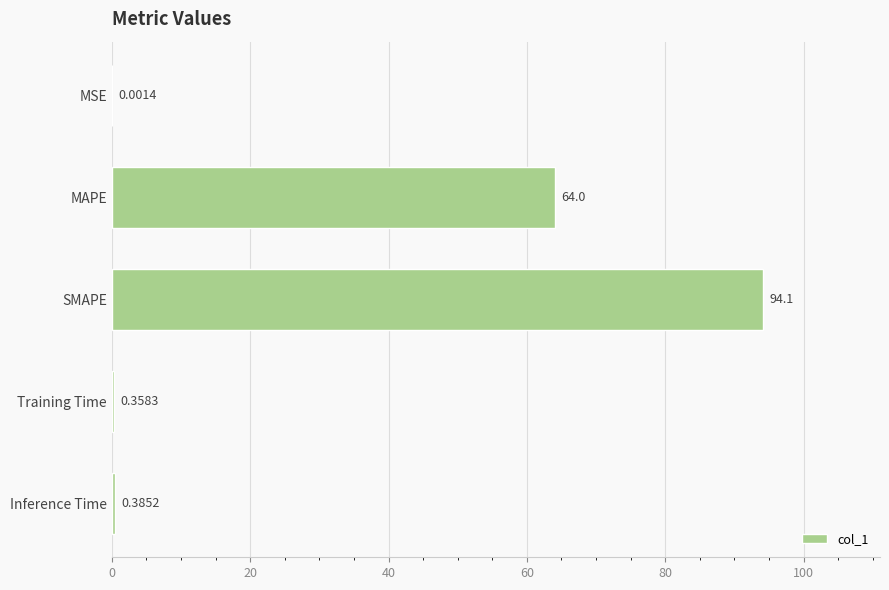

Where is the data nearest to the value 47?

MAPE